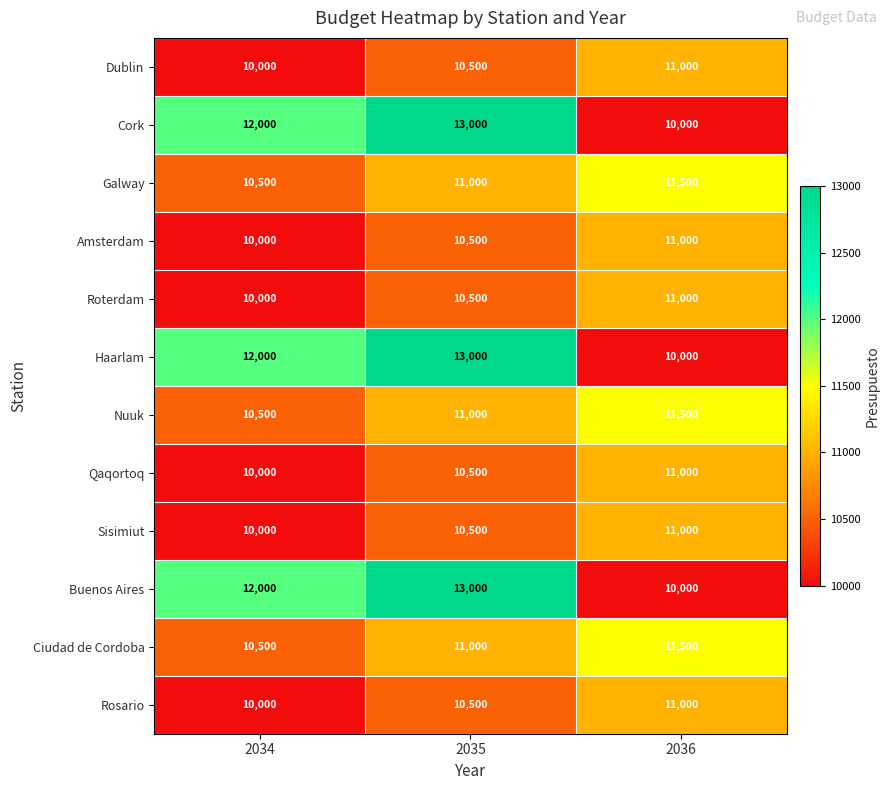

What is the total value across all series at 2035?

135000